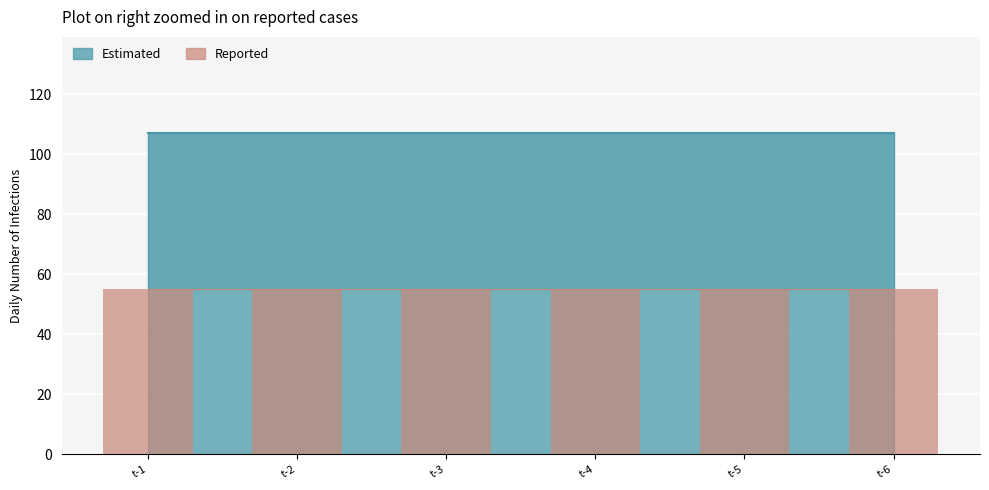

True or false: 1 has a value of 92.1 at t-6.

False